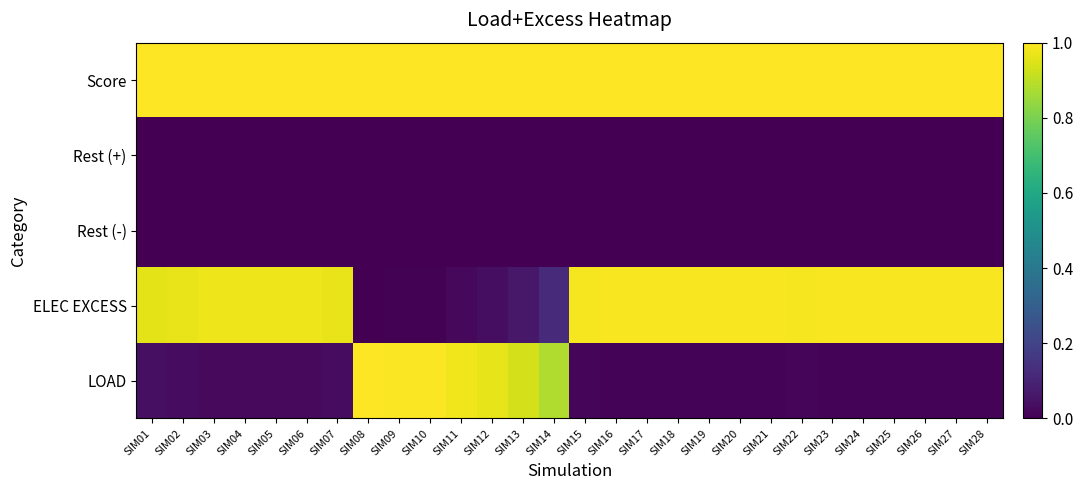

Reading left to right, what are all the values shown in this chart?

Score: SIM01=1.0	SIM02=1.0	SIM03=1.0	SIM04=1.0	SIM05=1.0	SIM06=1.0	SIM07=1.0	SIM08=1.0	SIM09=1.0	SIM10=1.0	SIM11=1.0	SIM12=1.0	SIM13=1.0	SIM14=1.0	SIM15=1.0	SIM16=1.0	SIM17=1.0	SIM18=1.0	SIM19=1.0	SIM20=1.0	SIM21=1.0	SIM22=1.0	SIM23=1.0	SIM24=1.0	SIM25=1.0	SIM26=1.0	SIM27=1.0	SIM28=1.0
Rest (+): SIM01=0.0	SIM02=0.0	SIM03=0.0	SIM04=0.0	SIM05=0.0	SIM06=0.0	SIM07=0.0	SIM08=0.0	SIM09=0.0	SIM10=0.0	SIM11=0.0	SIM12=0.0	SIM13=0.0	SIM14=0.0	SIM15=0.0	SIM16=0.0	SIM17=0.0	SIM18=0.0	SIM19=0.0	SIM20=0.0	SIM21=0.0	SIM22=0.0	SIM23=0.0	SIM24=0.0	SIM25=0.0	SIM26=0.0	SIM27=0.0	SIM28=0.0
Rest (-): SIM01=0.0	SIM02=0.0	SIM03=-0.0	SIM04=-0.0	SIM05=-0.0	SIM06=0.0	SIM07=-0.0	SIM08=0.0	SIM09=-0.0	SIM10=0.0	SIM11=-0.0	SIM12=-0.0	SIM13=0.0	SIM14=-0.0	SIM15=-0.0	SIM16=-0.0	SIM17=-0.0	SIM18=0.0	SIM19=0.0	SIM20=0.0	SIM21=-0.0	SIM22=-0.0	SIM23=0.0	SIM24=0.0	SIM25=-0.0	SIM26=0.0	SIM27=-0.0	SIM28=-0.0
ELEC EXCESS: SIM01=1.0	SIM02=1.0	SIM03=1.0	SIM04=1.0	SIM05=1.0	SIM06=1.0	SIM07=1.0	SIM08=0.0	SIM09=0.0	SIM10=0.0	SIM11=0.0	SIM12=0.0	SIM13=0.1	SIM14=0.1	SIM15=1.0	SIM16=1.0	SIM17=1.0	SIM18=1.0	SIM19=1.0	SIM20=1.0	SIM21=1.0	SIM22=1.0	SIM23=1.0	SIM24=1.0	SIM25=1.0	SIM26=1.0	SIM27=1.0	SIM28=1.0
LOAD: SIM01=0.0	SIM02=0.0	SIM03=0.0	SIM04=0.0	SIM05=0.0	SIM06=0.0	SIM07=0.0	SIM08=1.0	SIM09=1.0	SIM10=1.0	SIM11=1.0	SIM12=1.0	SIM13=0.9	SIM14=0.9	SIM15=0.0	SIM16=0.0	SIM17=0.0	SIM18=0.0	SIM19=0.0	SIM20=0.0	SIM21=0.0	SIM22=0.0	SIM23=0.0	SIM24=0.0	SIM25=0.0	SIM26=0.0	SIM27=0.0	SIM28=0.0